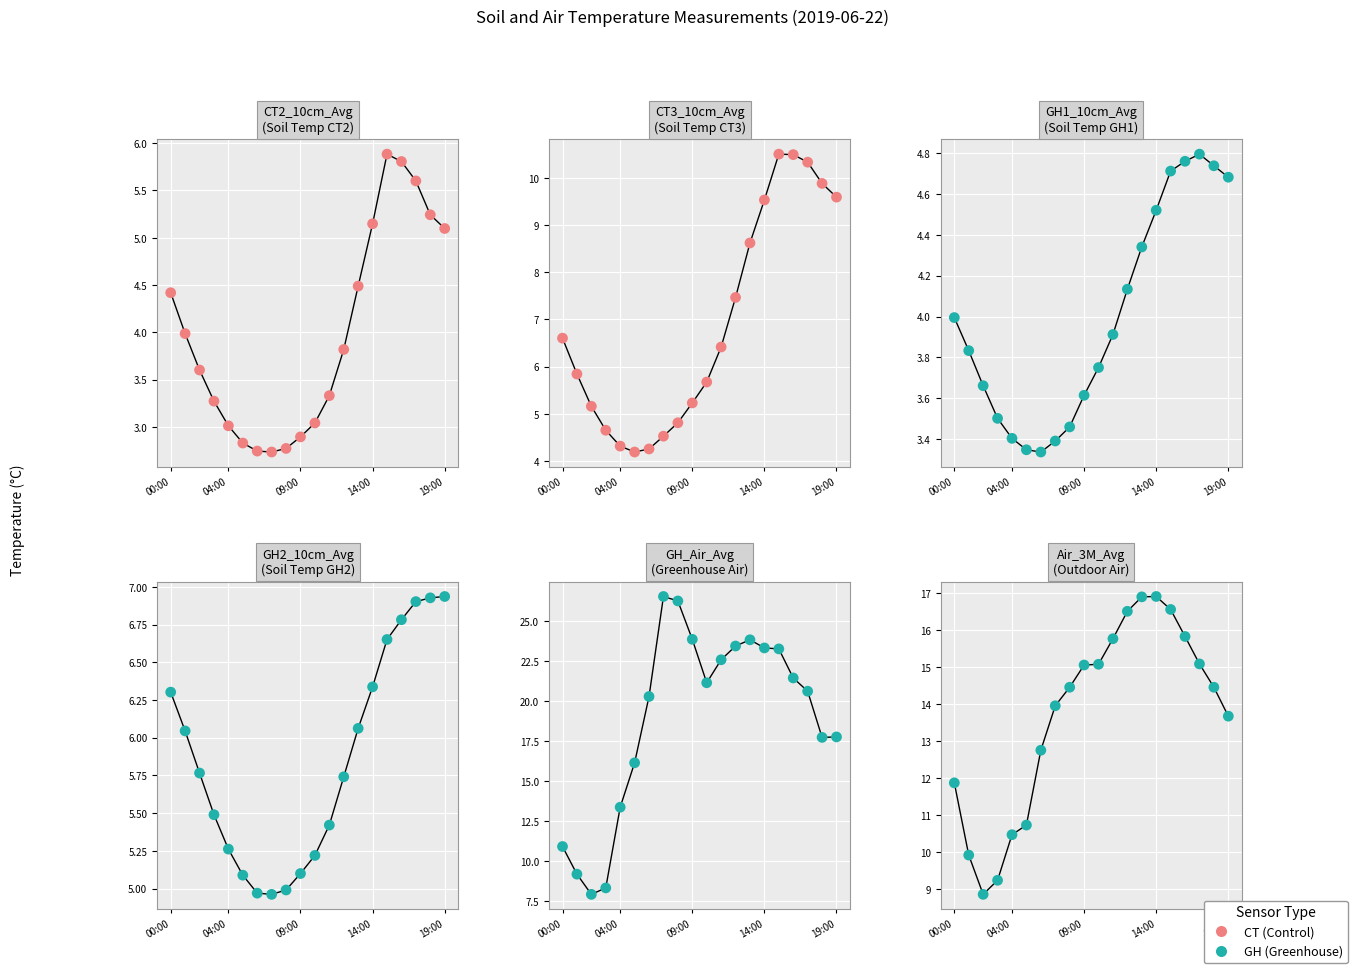

Which series has the largest Y range (max minus min)?

GH_Air_Avg